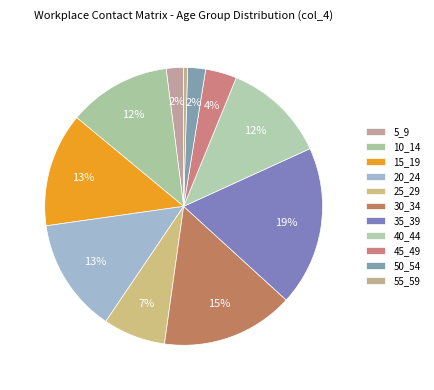

To the nearest percent, what is the average slice percentage?

9%